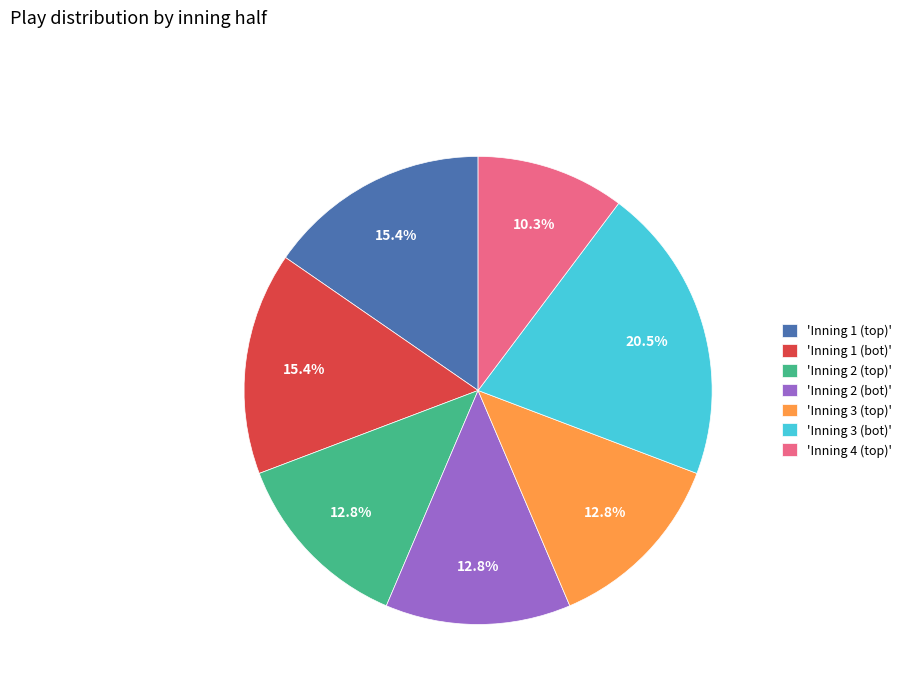

To the nearest percent, what is the average slice percentage?

14%